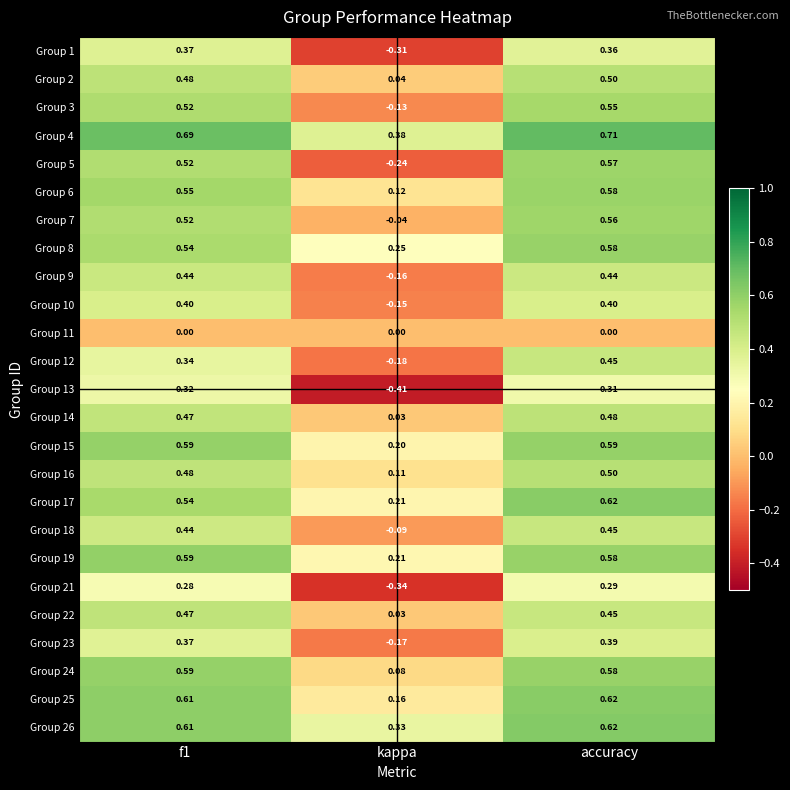

Where is Group 17 nearest to the value 0?

kappa